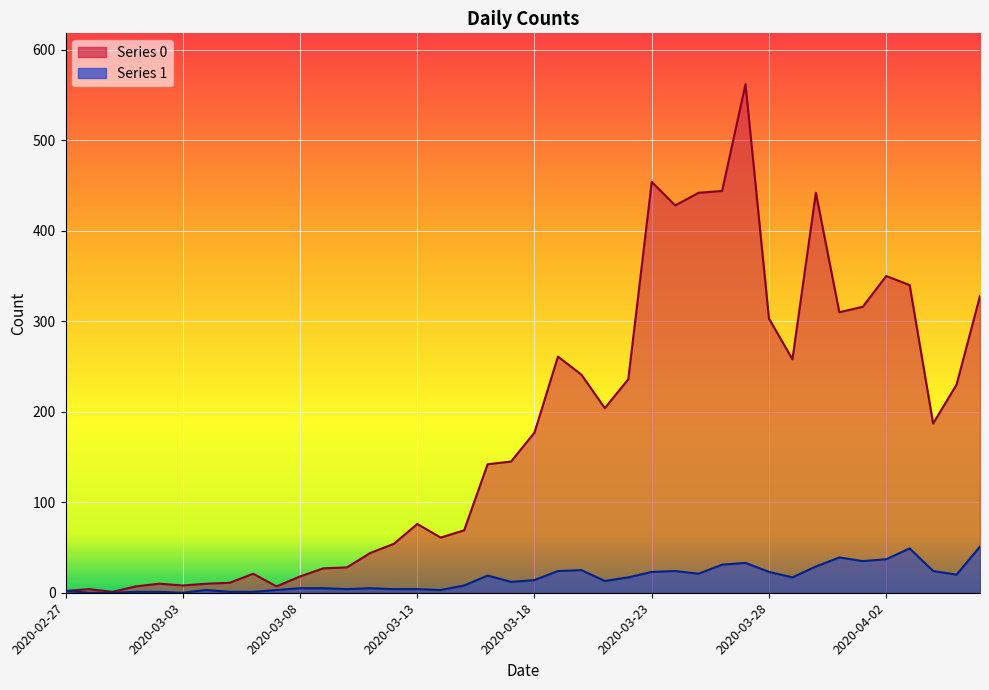

At which label is 1 closest to 25?

2020-03-20